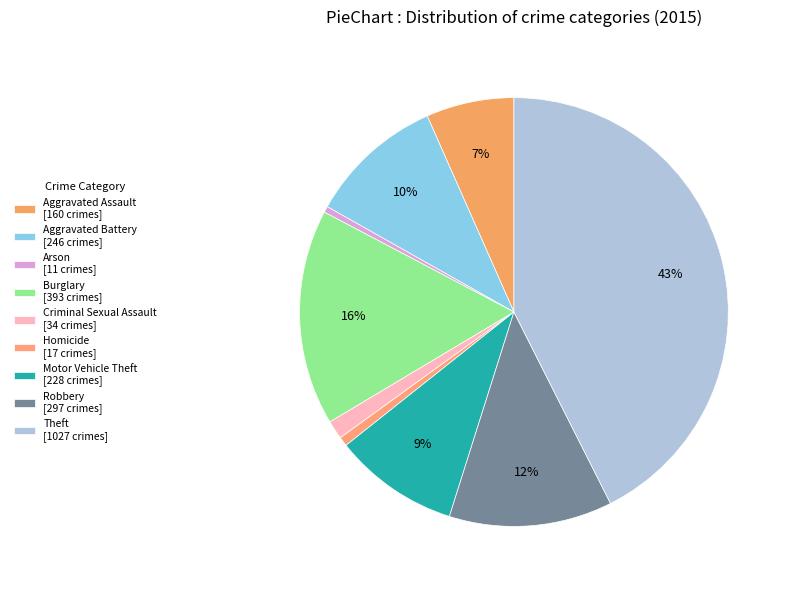

What percentage do Aggravated Battery and Aggravated Assault together represent?

16.8%